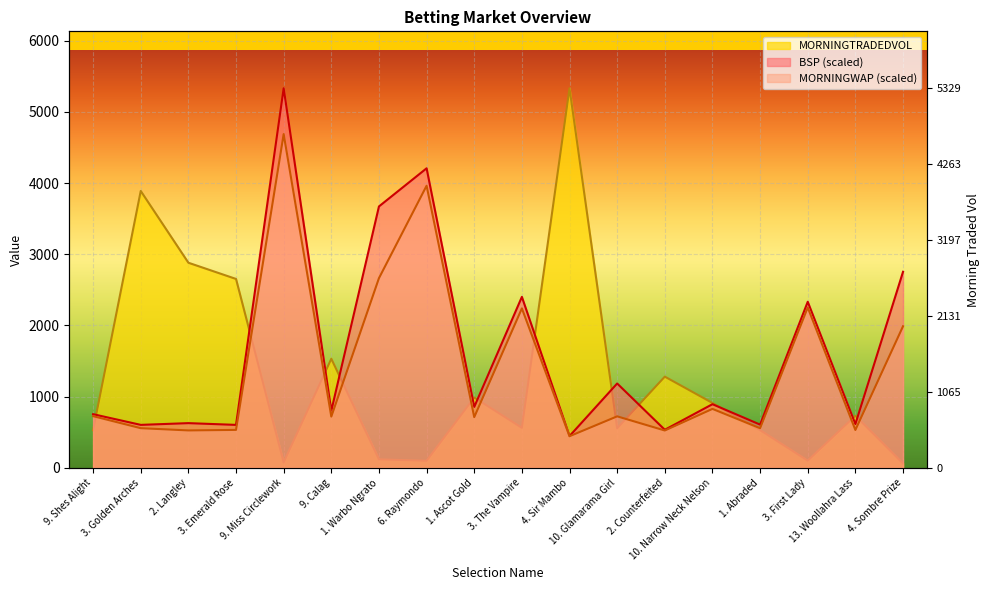

Which category has the highest value across all series?

9. Miss Circlework